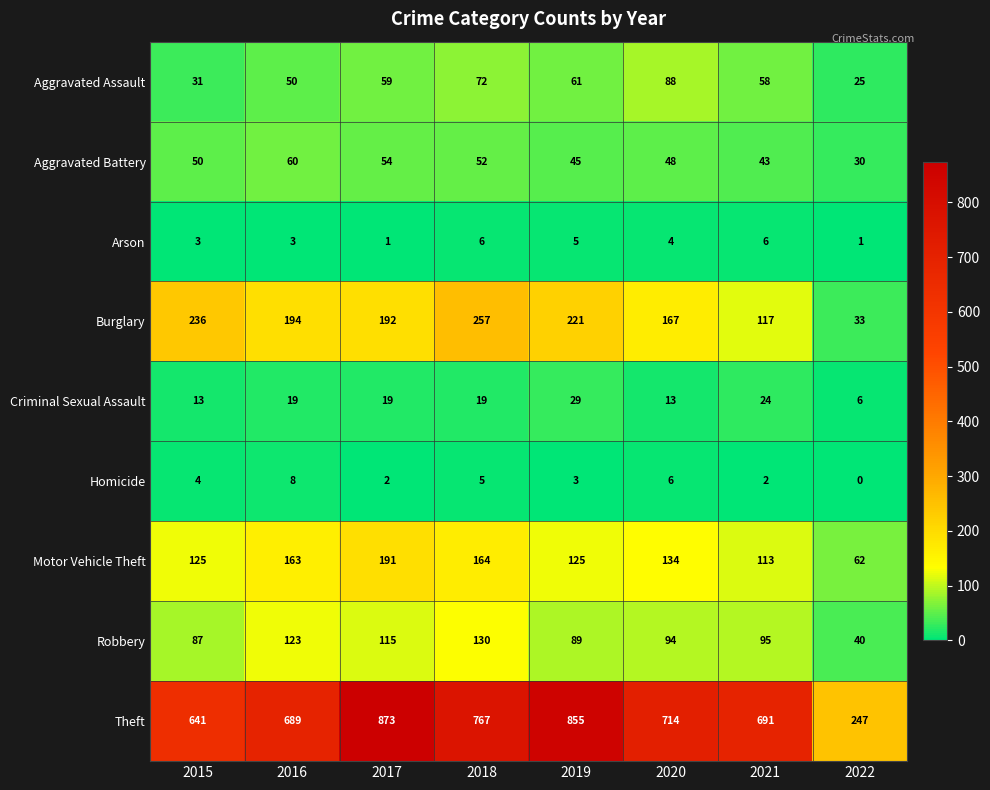

Which series changed the most between 2020 and 2022?

Theft